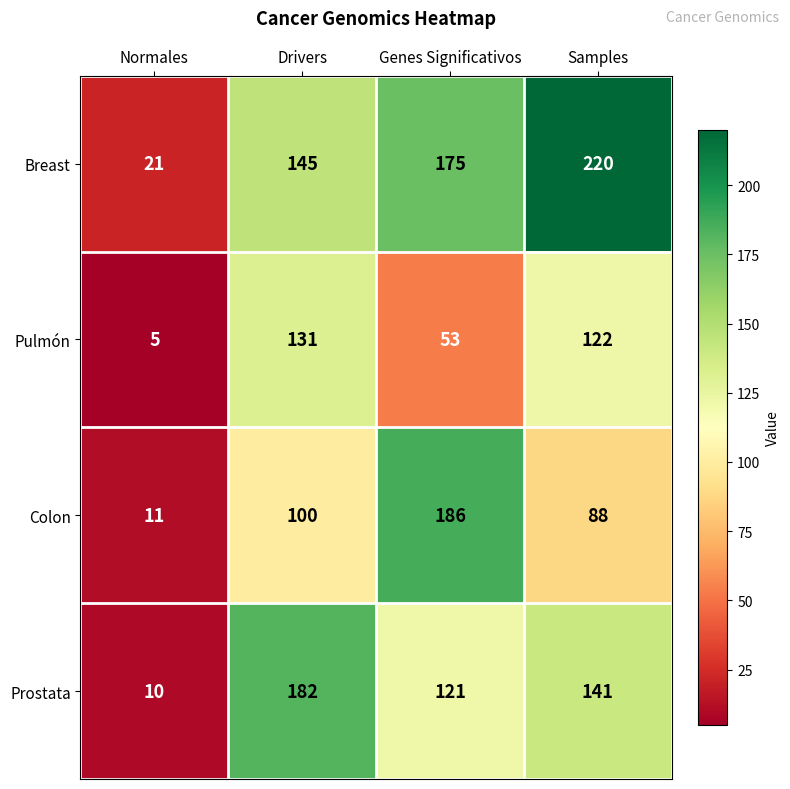

The Prostata series shows 121 at Genes Significativos. True or false?

True